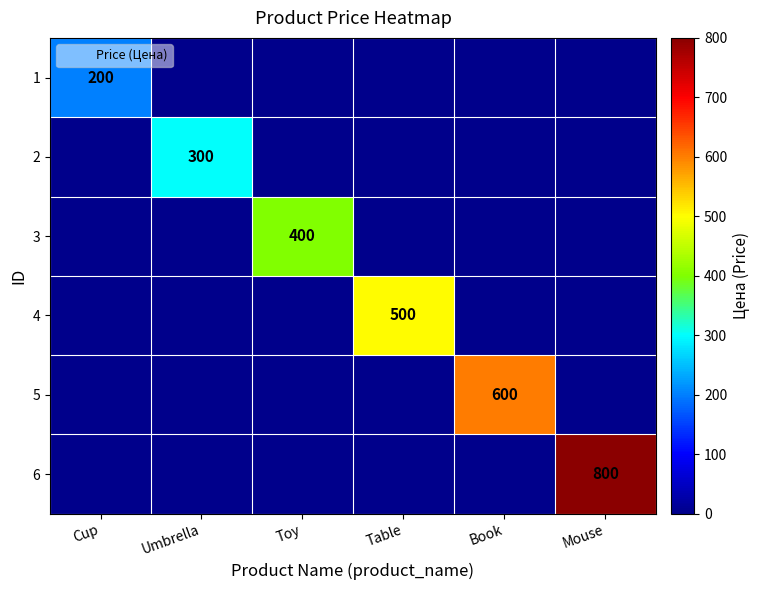

How many categories are shown in the chart?

6